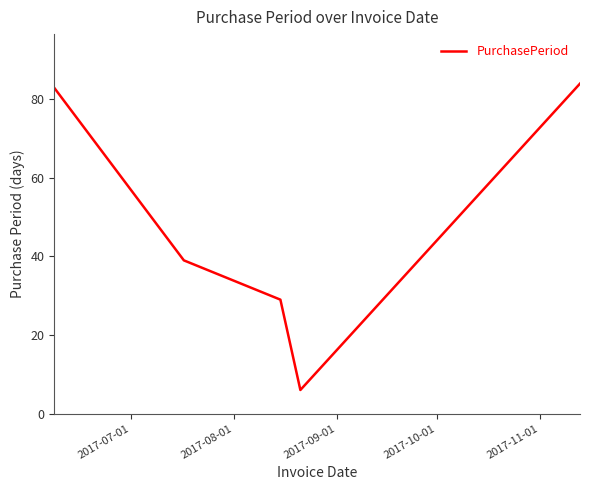

True or false: there are more than 1 points higher than both neighbors.

False